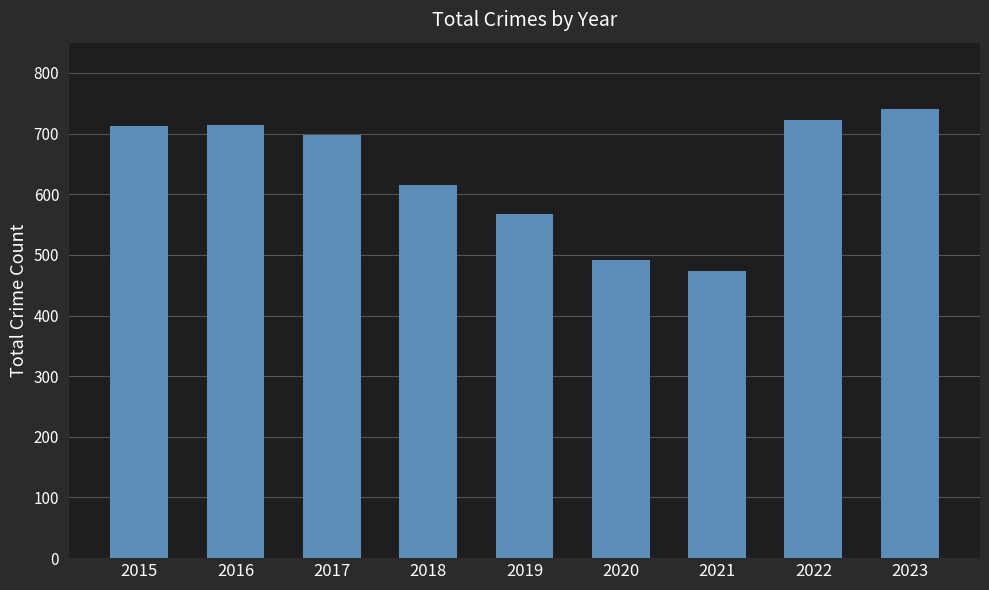

What is the value of the 8th bar from the left?

722